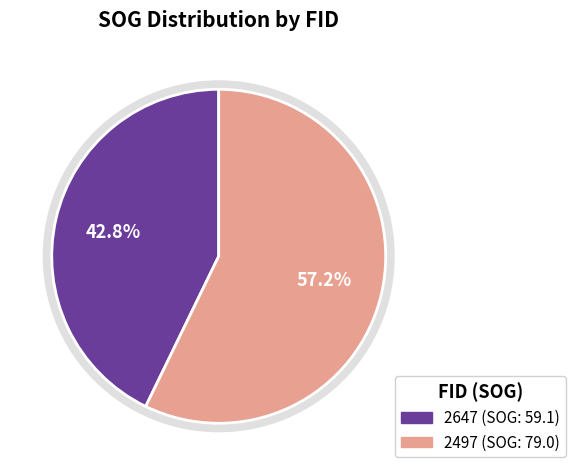

Does any single category account for the majority?

Yes